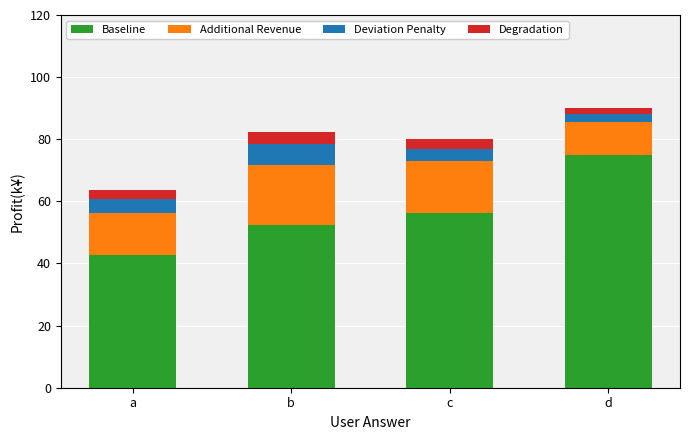

The value of Baseline at c is 87.5. True or false?

False